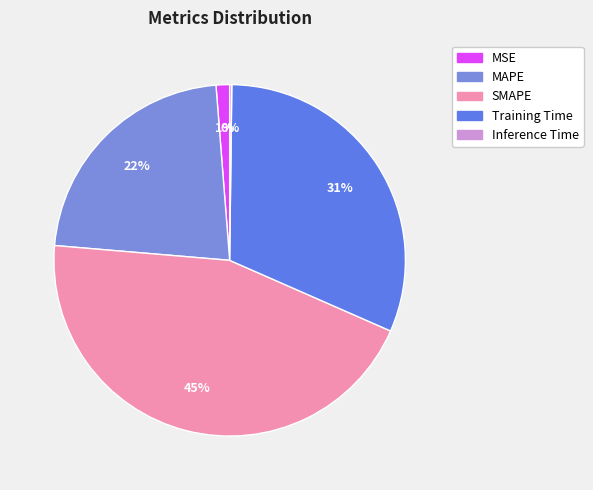

To the nearest percent, what is the difference between the largest and smallest slice percentages?

45%